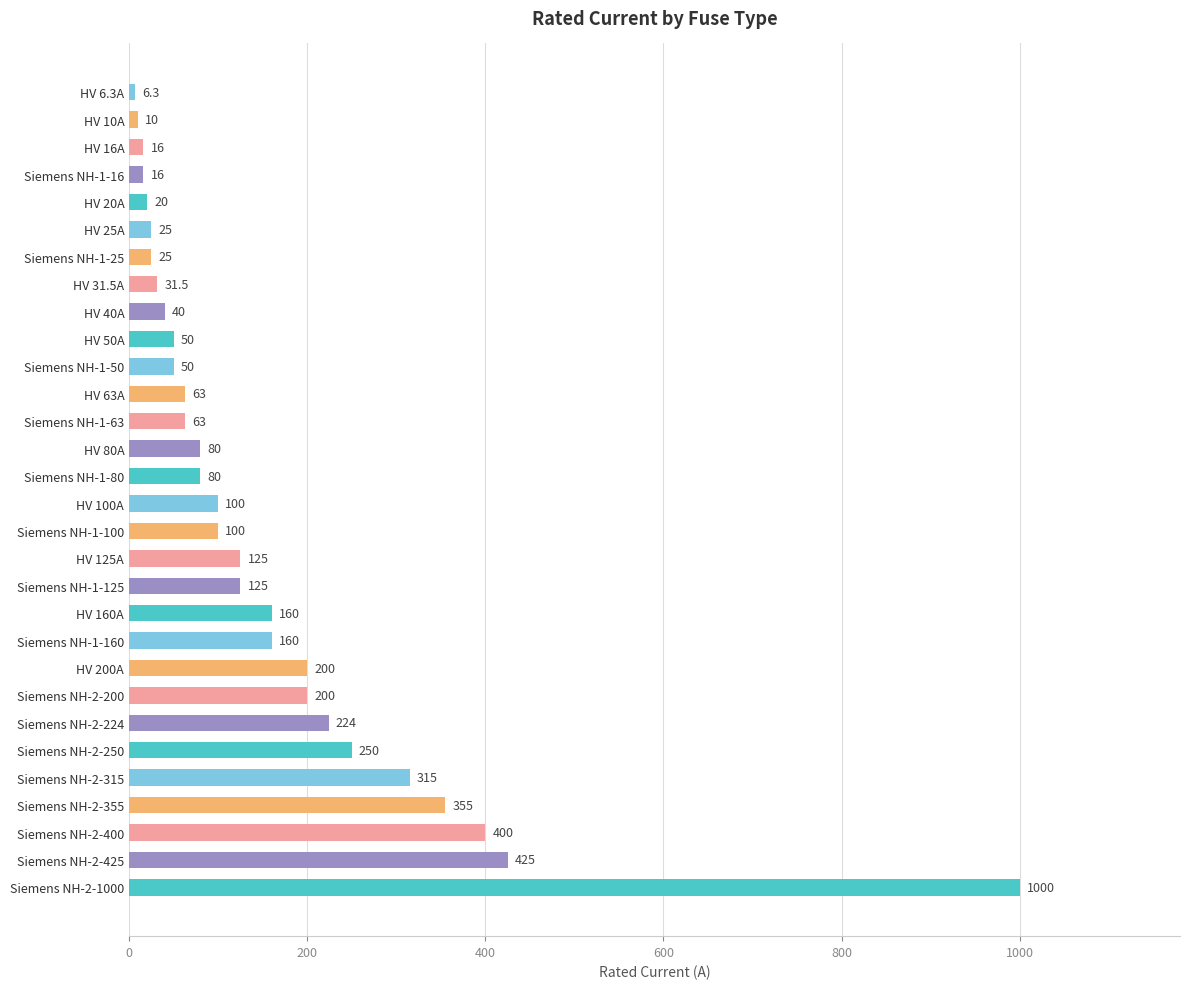

Approximately how many times larger is the value at HV 63A compared to HV 25A?

2.5